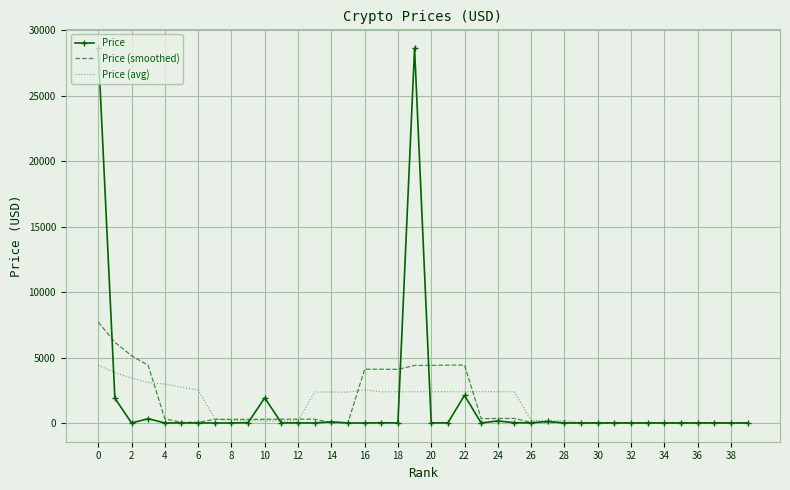

What is the maximum value shown in the chart?

28652.6